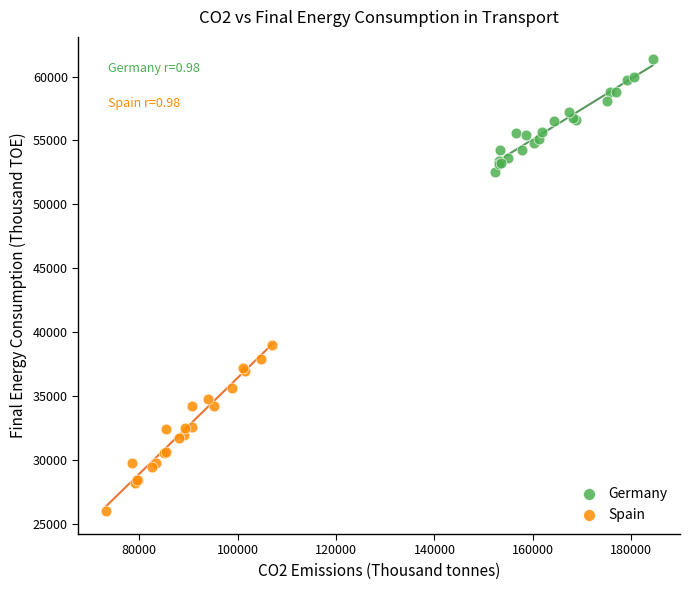

Which series has the widest spread of Y values?

Spain